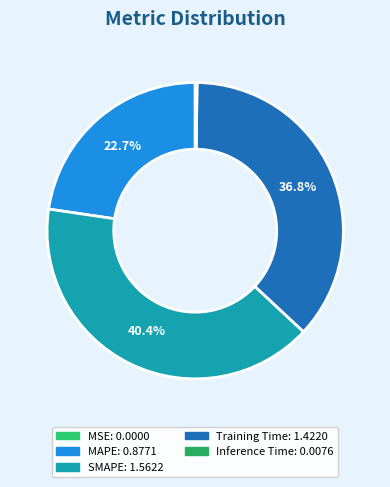

Count the number of slices in the pie.

5